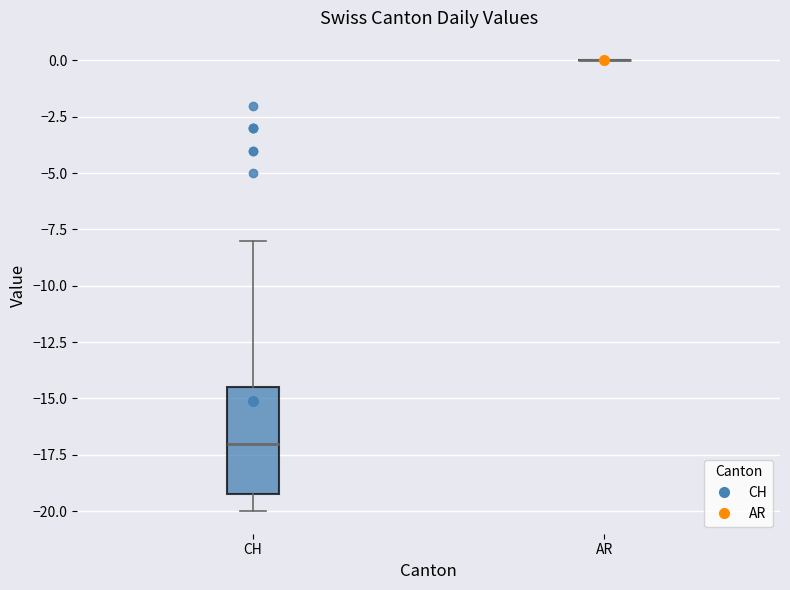

Reading left to right, read every box against the y-axis: the position of its median line, the range the box covers, and the ends of its whiskers. The values are not printed on the chart, so give them approximately, as read against the axis.

CH: median -17.0, box -19.0 to -14.5, whiskers -20.0 to -8.0
AR: box collapsed to a line at 0.0, whiskers 0.0 to 0.0